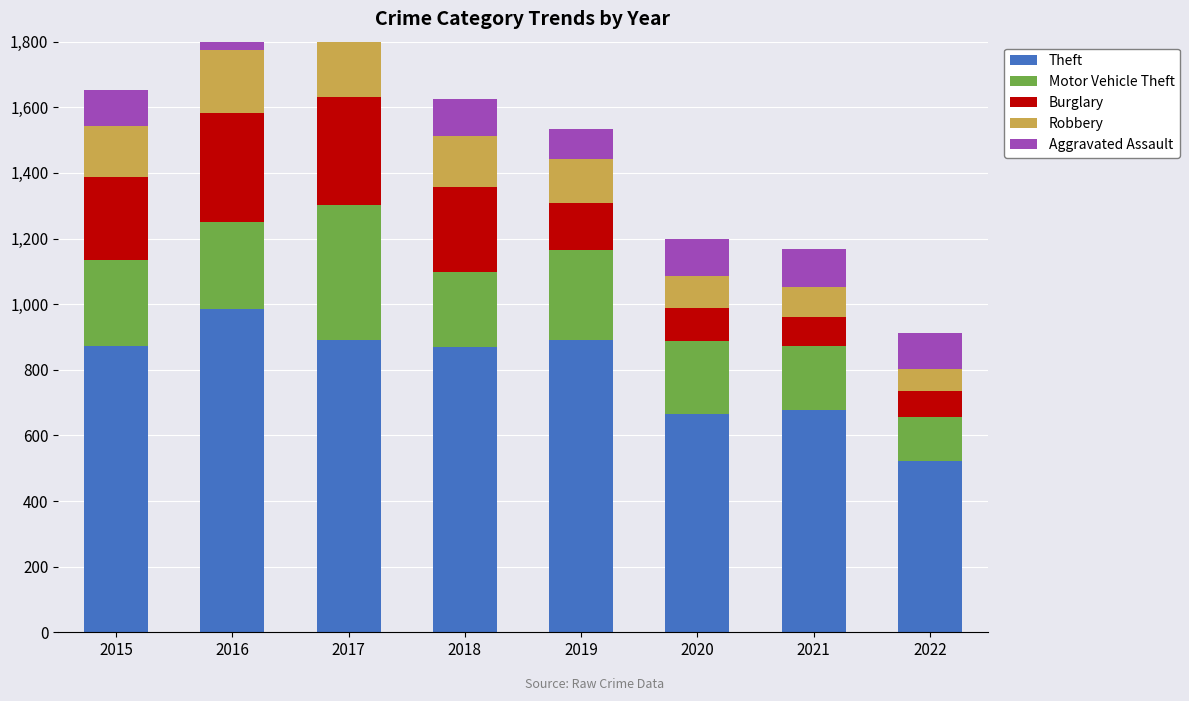

What are all the series names shown in the legend?

Theft, Motor Vehicle Theft, Burglary, Robbery, Aggravated Assault